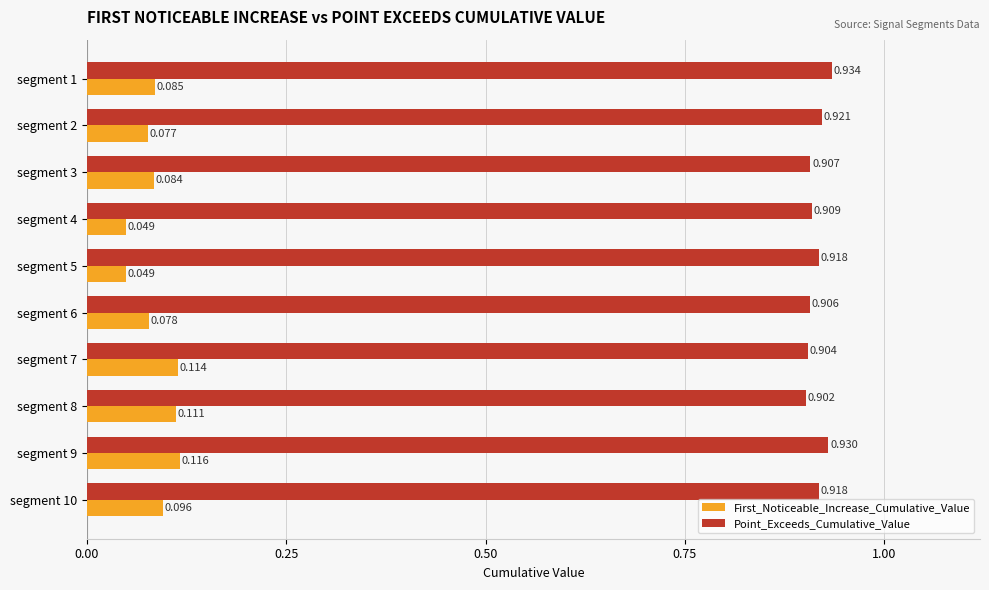

Between segment 5 and segment 8, which series saw the biggest shift?

First_Noticeable_Increase_Cumulative_Value